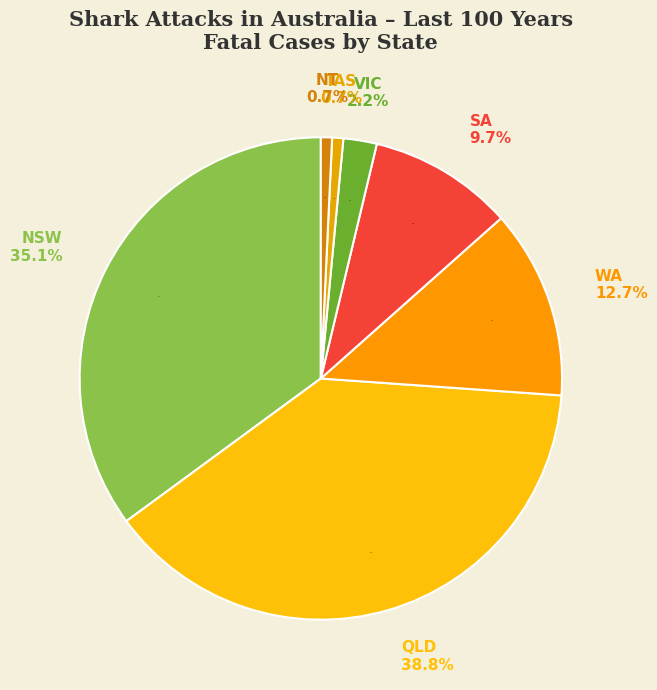

Is it true that TAS is 1% of the pie?

True